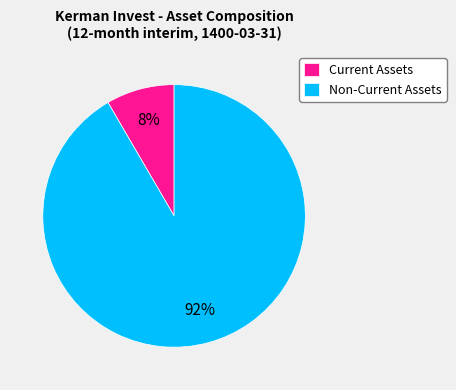

Which category has the smallest portion of the pie?

Current Assets